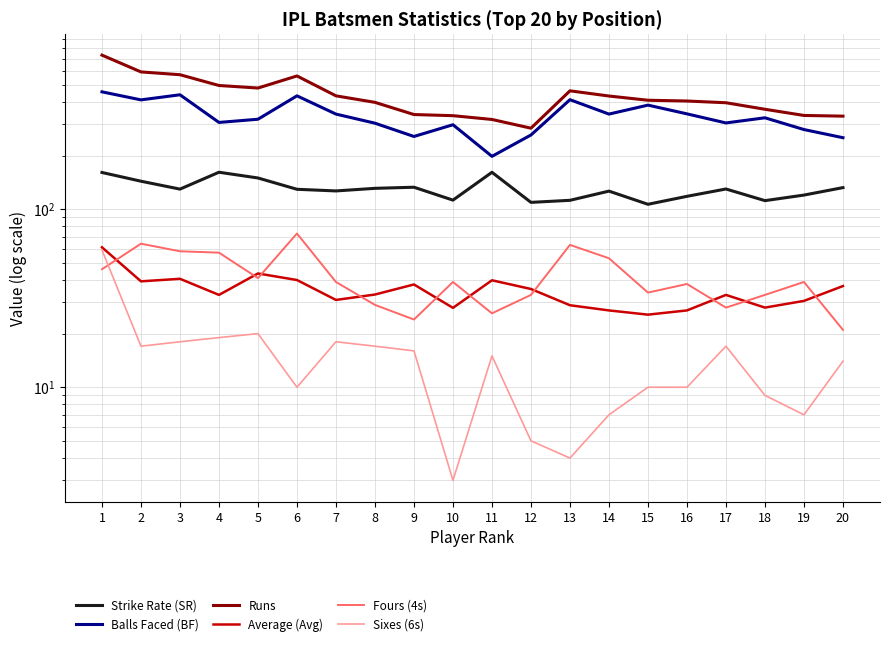

Which series has the largest total across all categories?

Runs